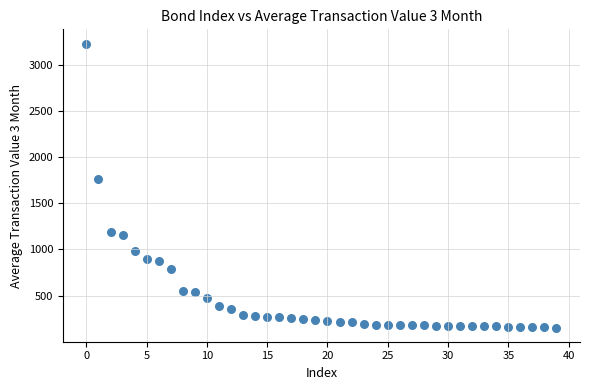

What is the range of Y values (max minus min)?

3074.7